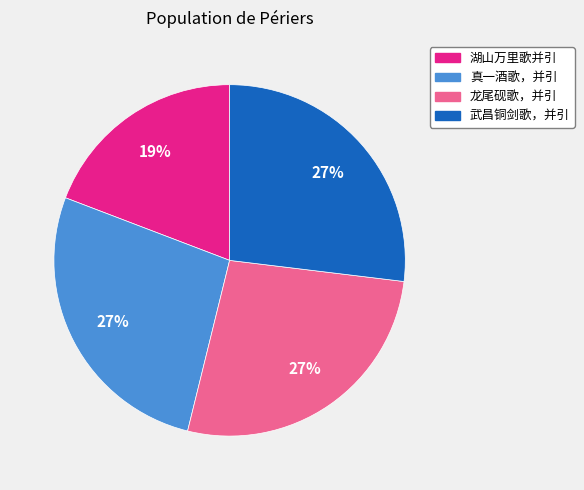

To the nearest percent, what is the difference between the largest and smallest slice percentages?

8%